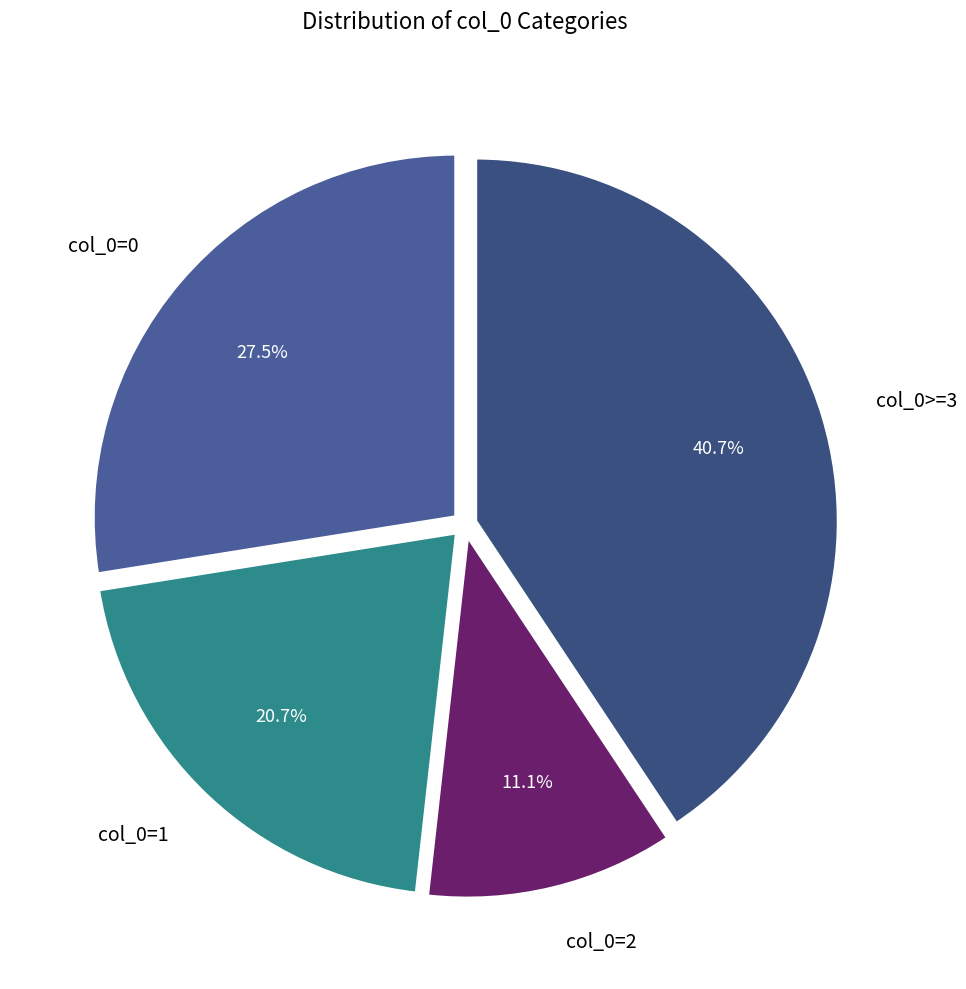

Rank the categories by value from lowest to highest.

col_0=2, col_0=1, col_0=0, col_0>=3